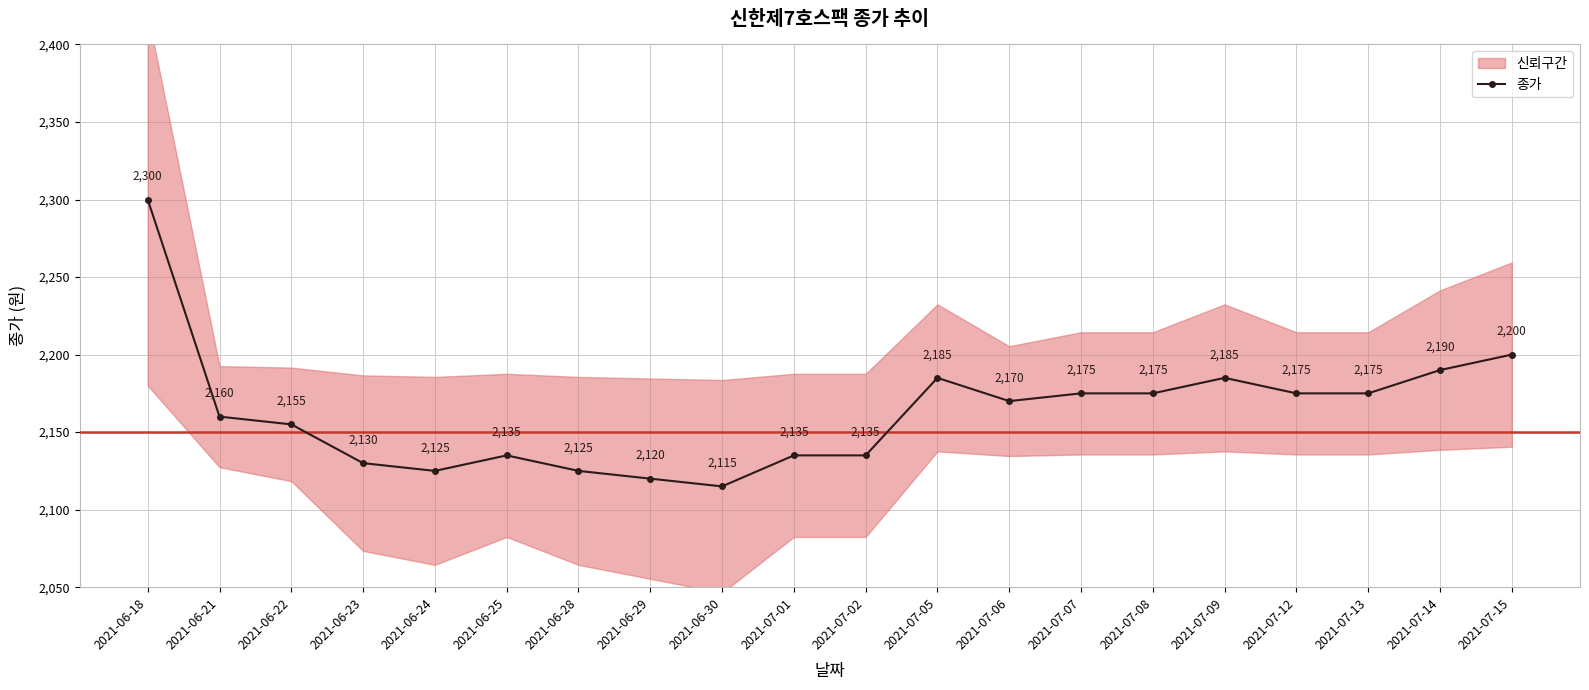

What is the change in value from 2021-06-21 to 2021-07-14?

+30